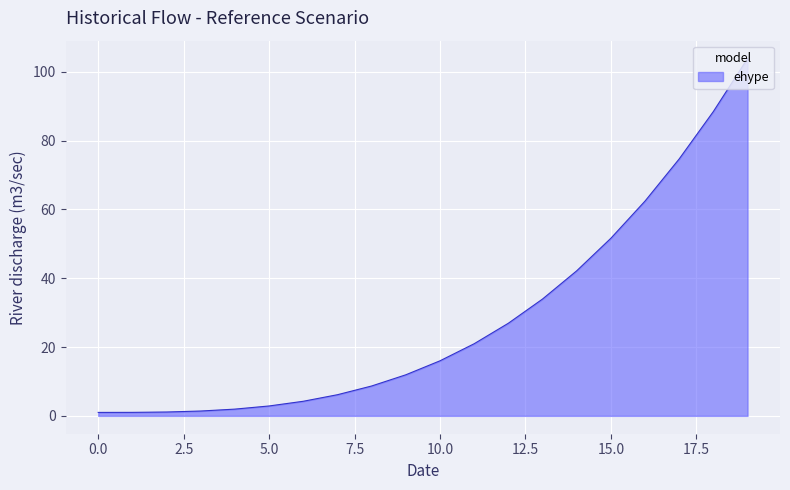

What is the difference between the maximum and minimum values?

102.9